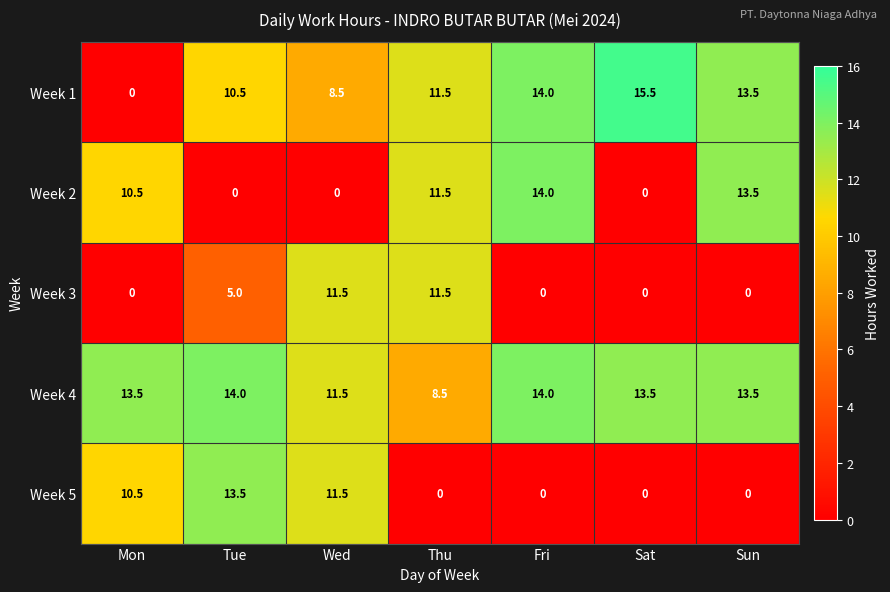

Which series has the largest range (max minus min)?

Week 1